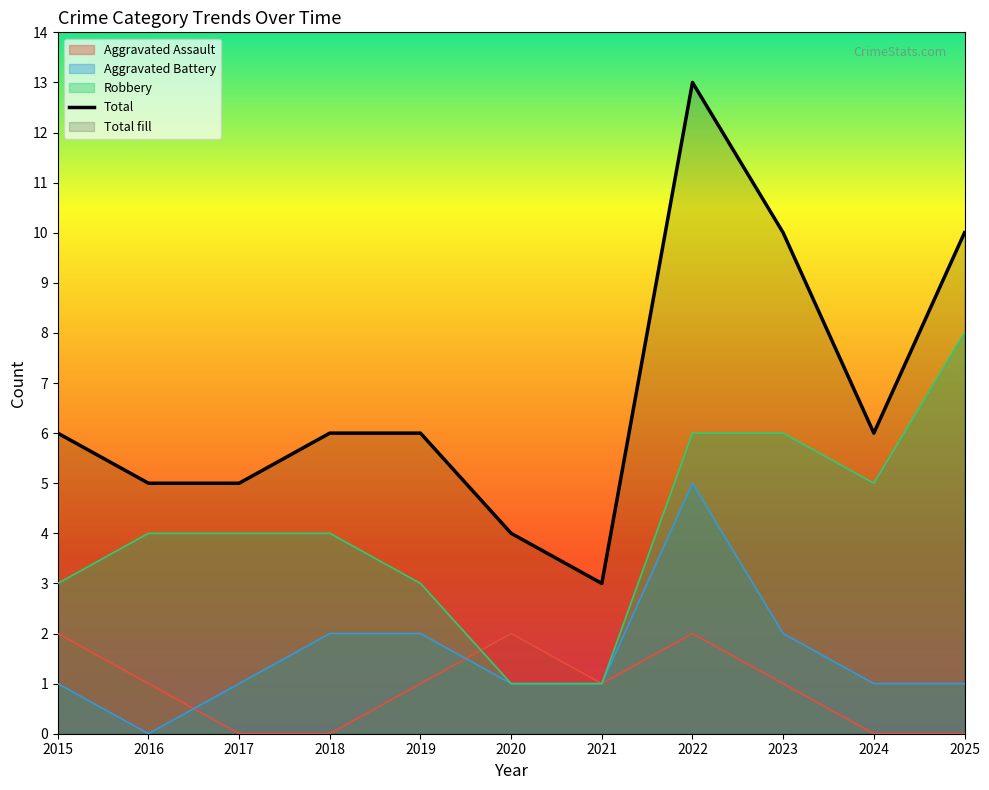

Where is Aggravated Assault nearest to the value 1?

2016